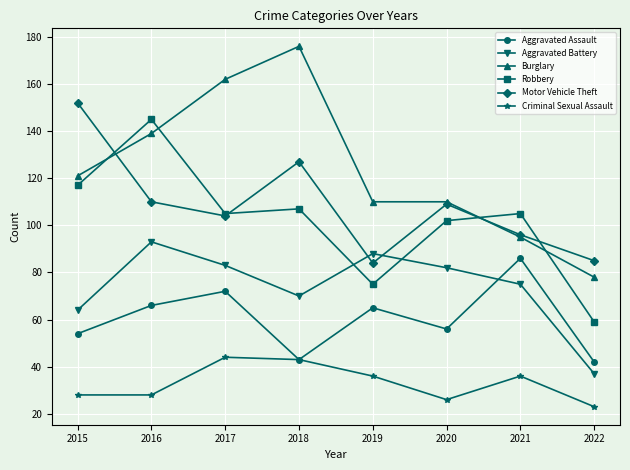

Which category has the highest value in the Burglary series?

2018